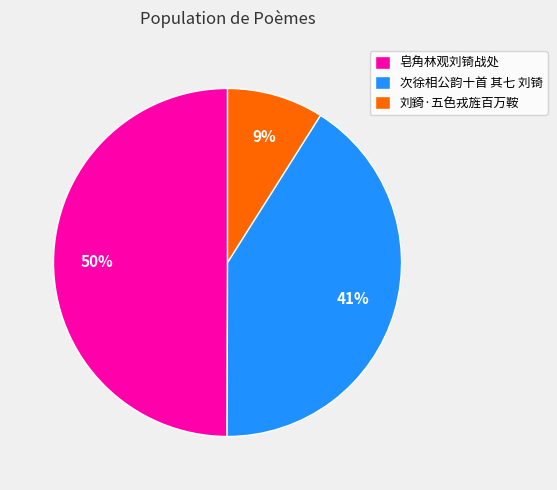

Do 刘錡·五色戎旌百万鞍 and 皂角林观刘锜战处 together represent more than half of the pie?

Yes